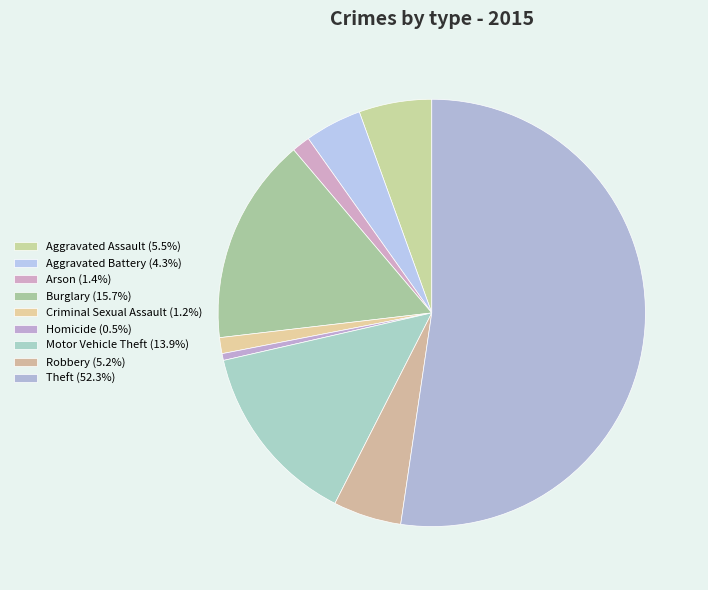

How many slices are in this pie chart?

9